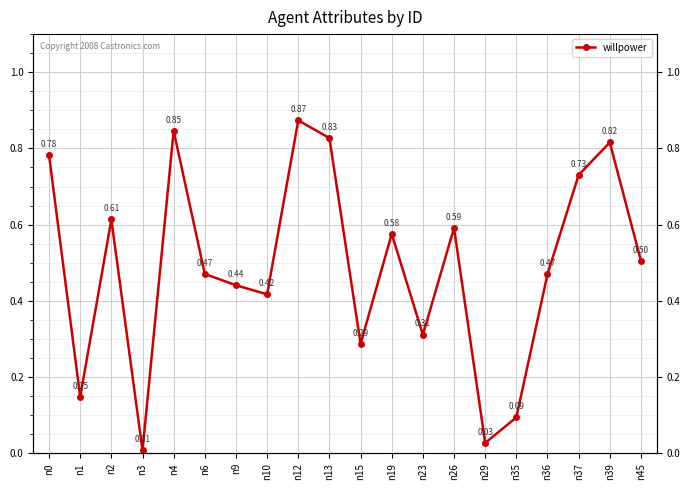

Which label corresponds to the smallest value in the chart?

n3